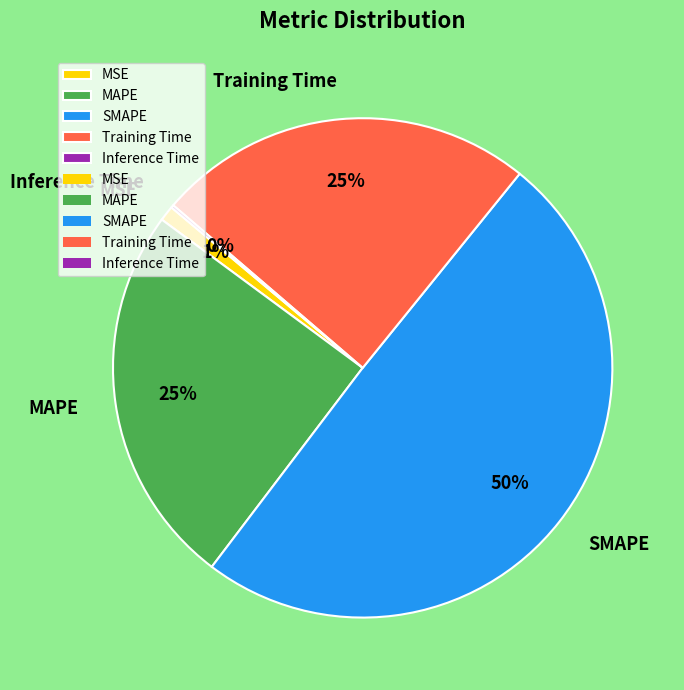

True or false: MSE accounts for 11% of the total.

False